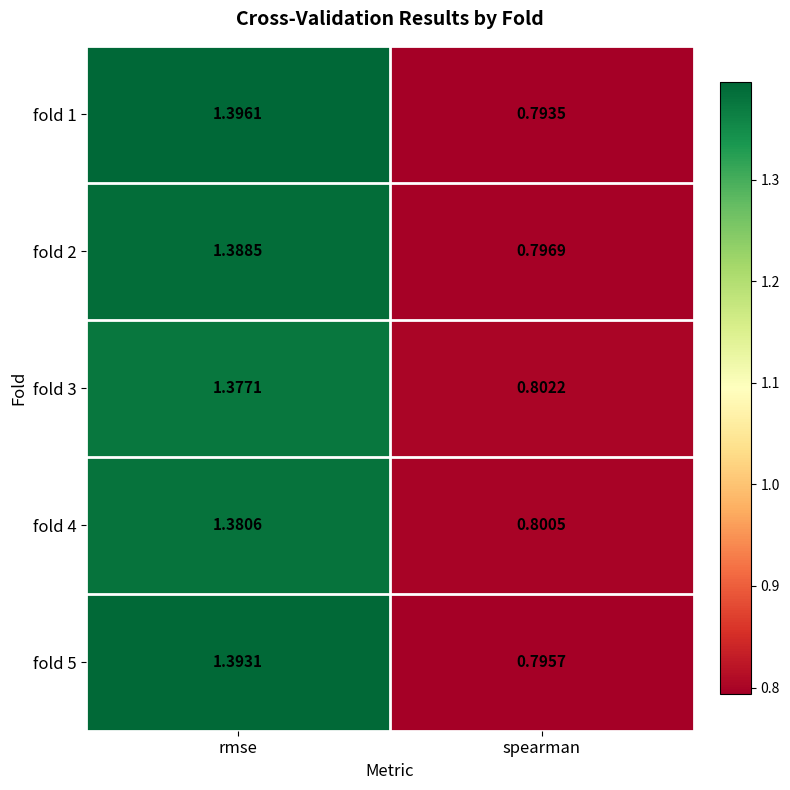

Rank the categories by fold 2 value from lowest to highest.

spearman, rmse